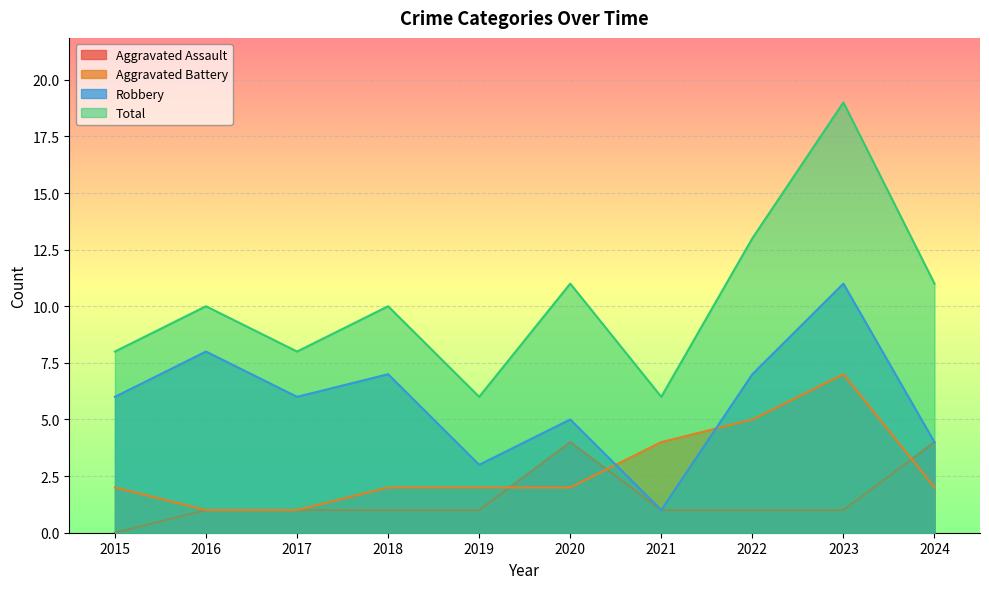

At how many categories does at least one series exceed 9?

6